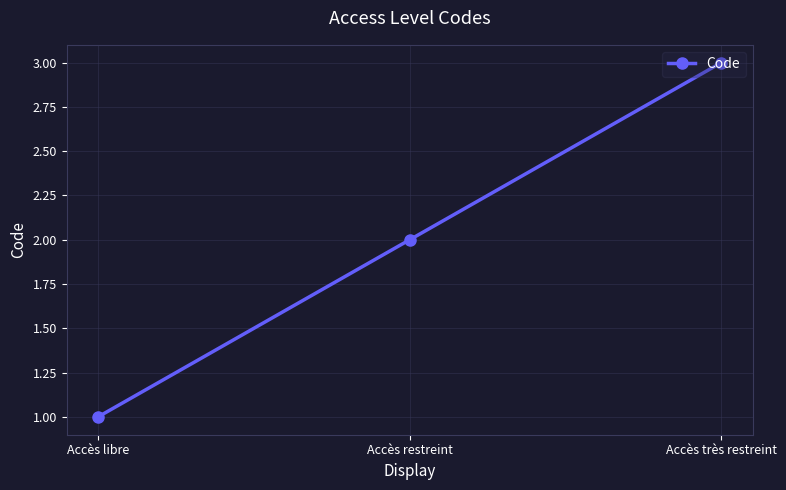

Reading left to right, transcribe all the data shown in this chart.

1	2	3